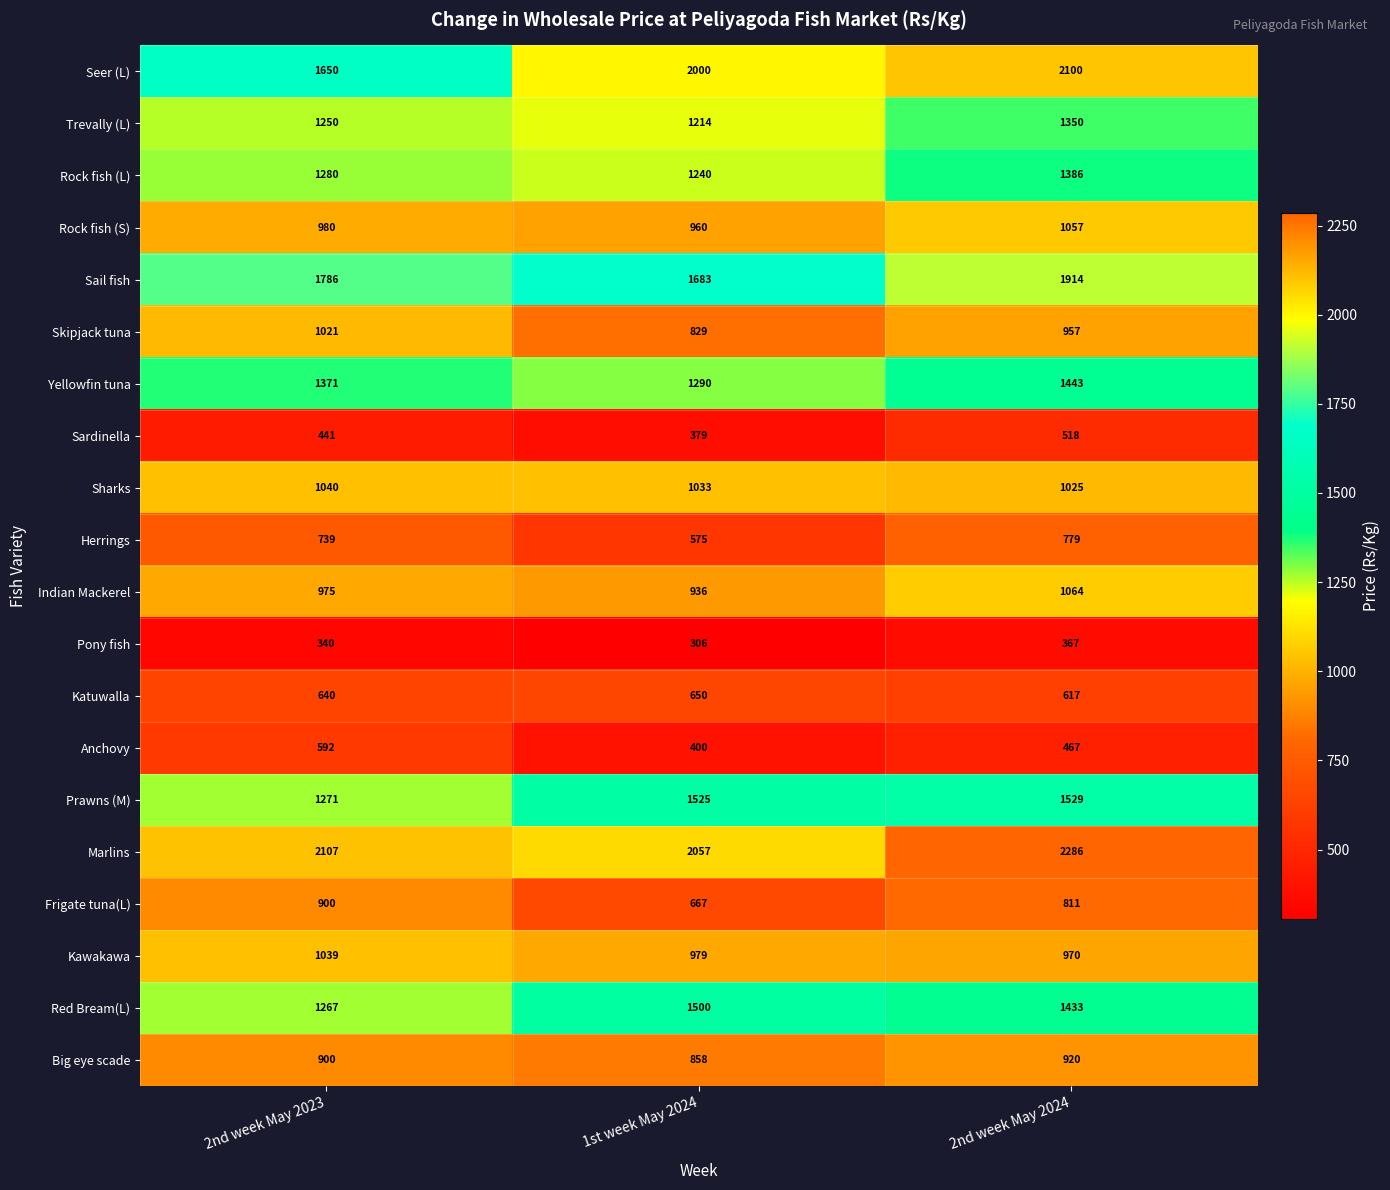

Read the Skipjack tuna value at 2nd week May 2023, to the nearest 10.

1020